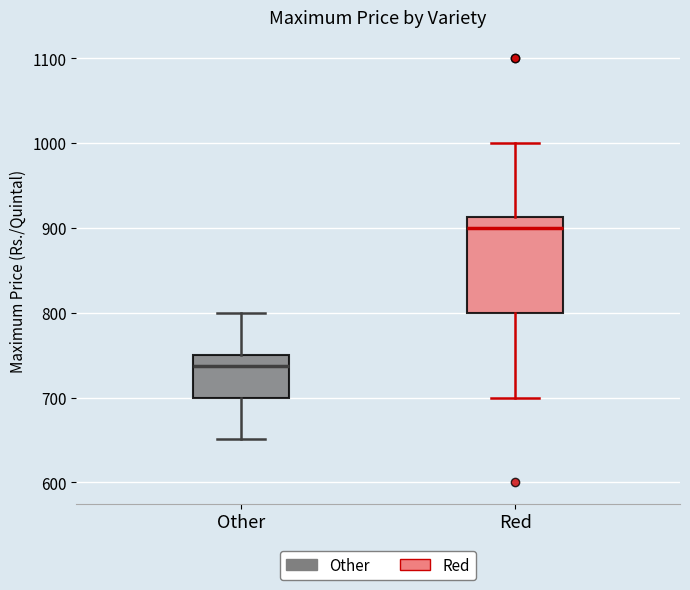

Reading left to right, transcribe this box plot: for each box, give where its median line is, the range the box spans, and where its two whiskers end, as read against the y-axis. The values are not printed on the chart, so give them approximately, as read against the axis.

Other: median 740, box 700 to 750, whiskers 650 to 800
Red: median 900, box 800 to 910, whiskers 700 to 1000